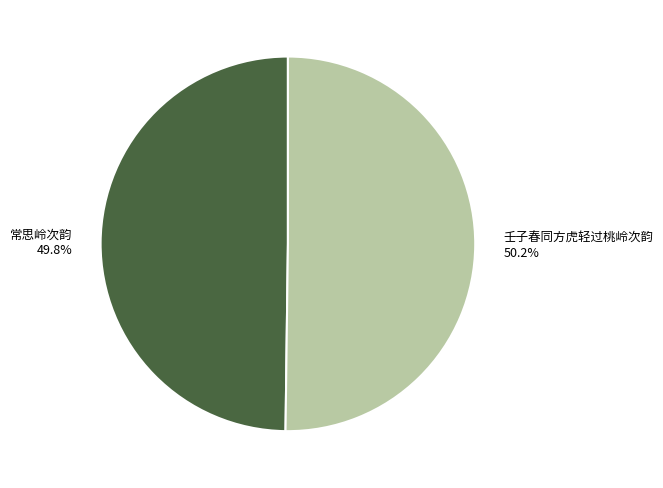

Is it true that 常思岭次韵 is 50% of the pie?

True